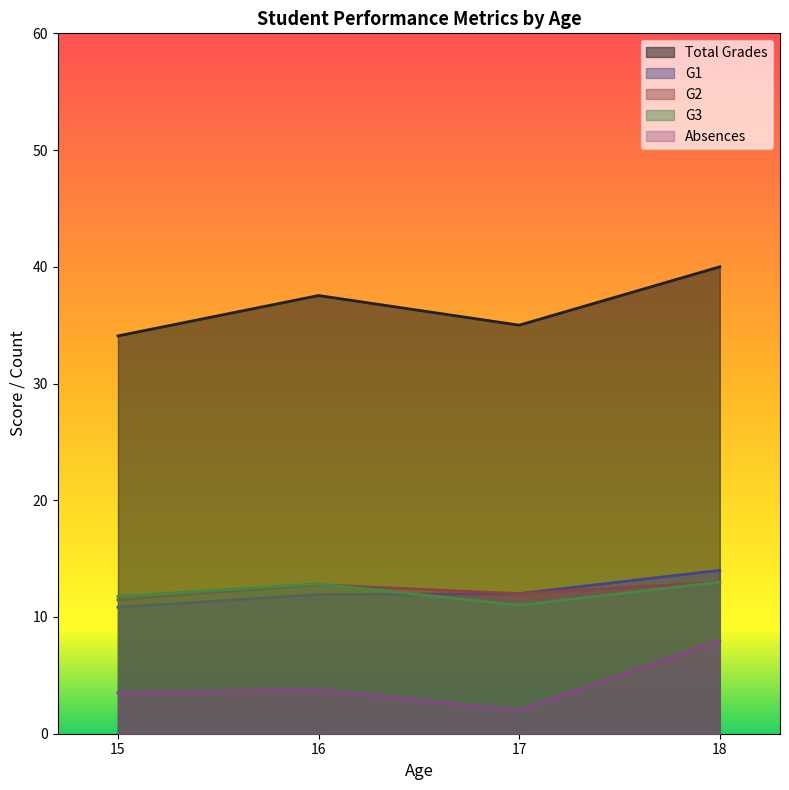

Where is total_grades nearest to the value 34?

15